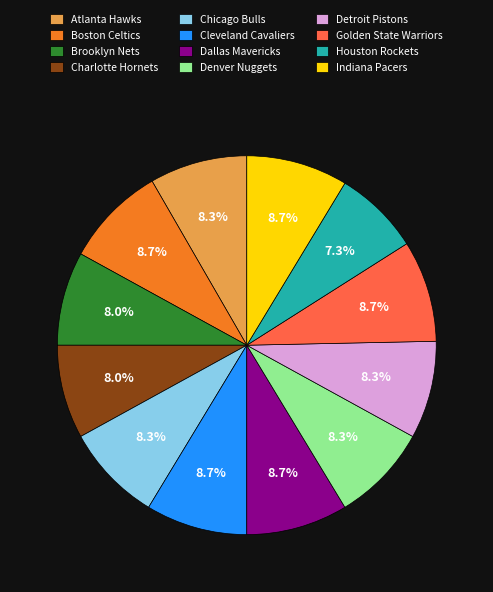

Approximately how many times larger is the value at Houston Rockets compared to Chicago Bulls?

0.9